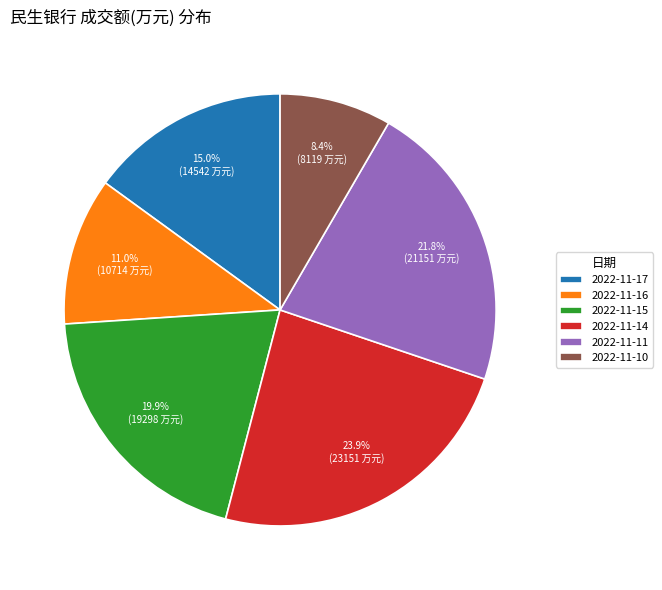

Between 2022-11-16 and 2022-11-17, which is larger?

2022-11-17